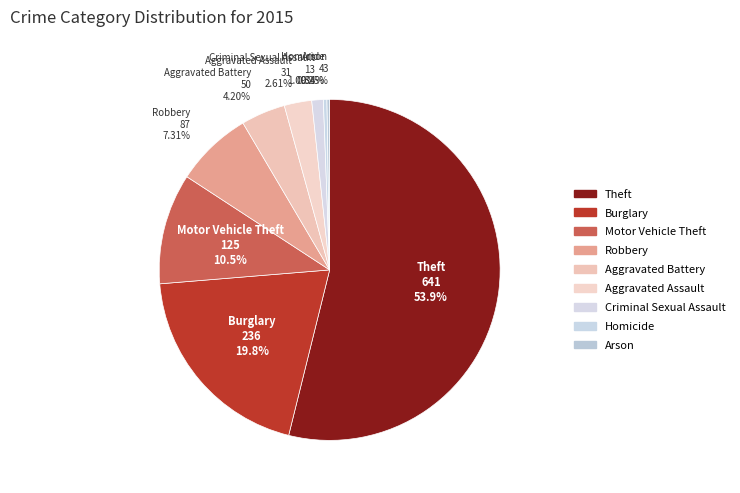

Count the number of slices in the pie.

9